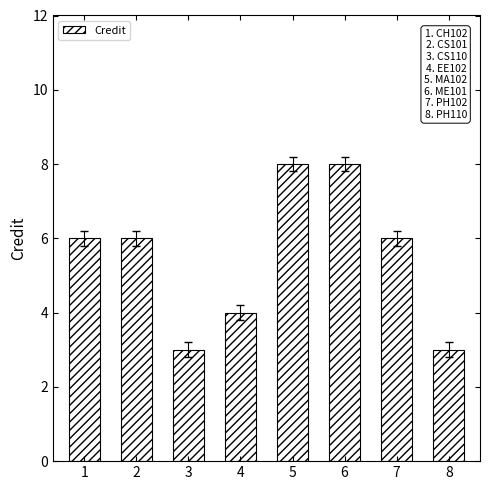

What is the greatest value displayed?

8